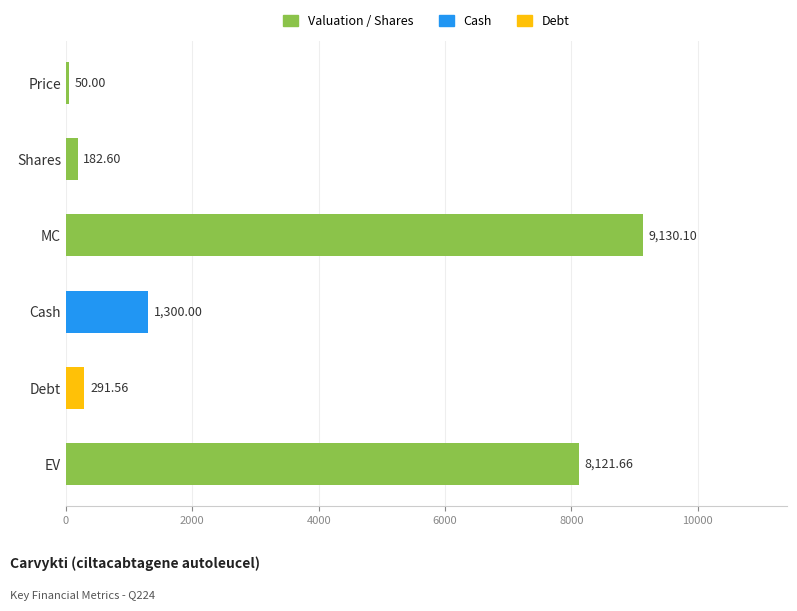

Where is the data nearest to the value 4590?

Cash